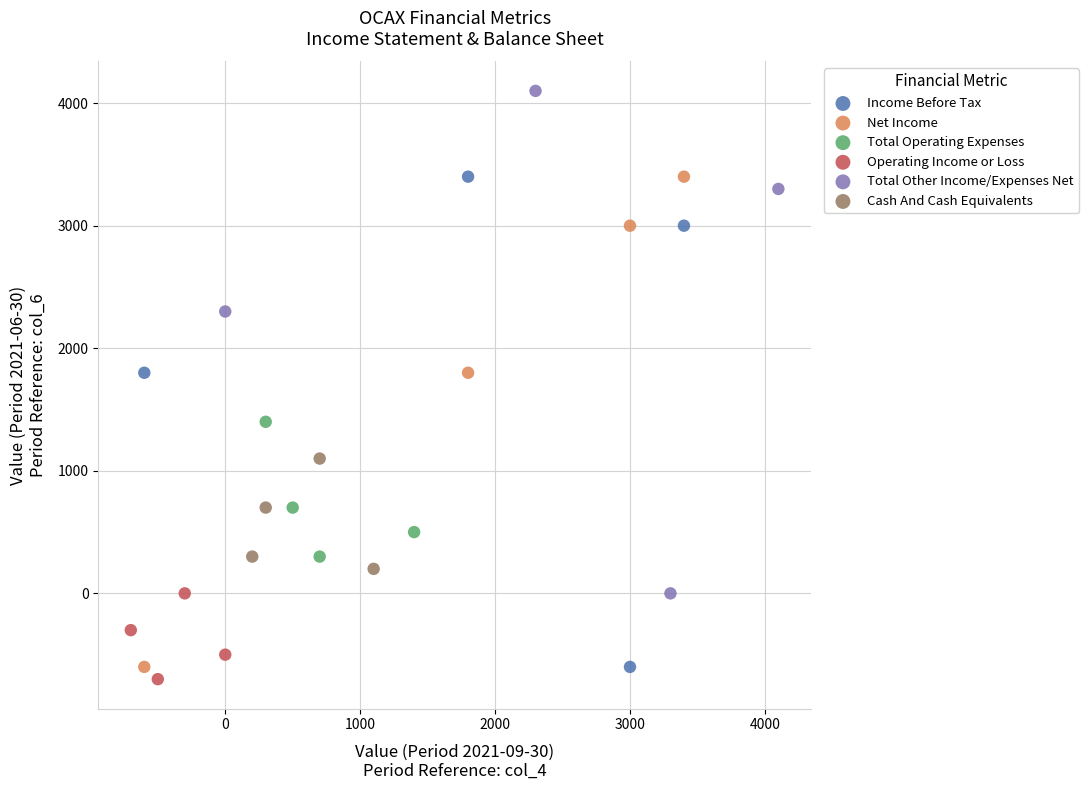

Which series has the largest Y range (max minus min)?

Total Other Income/Expenses Net